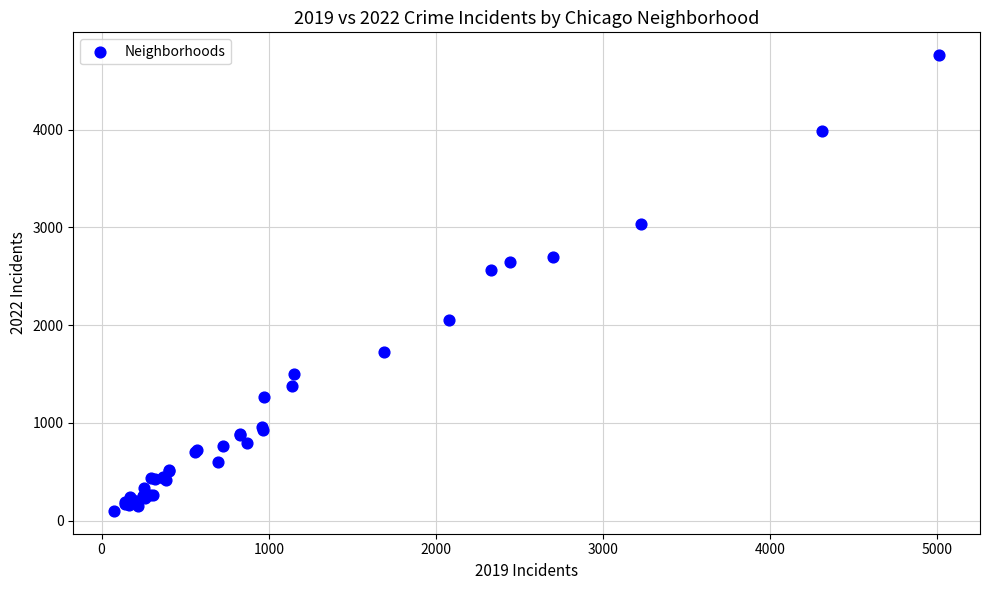

What Y value in the scatter plot is closest to 2430?

2566